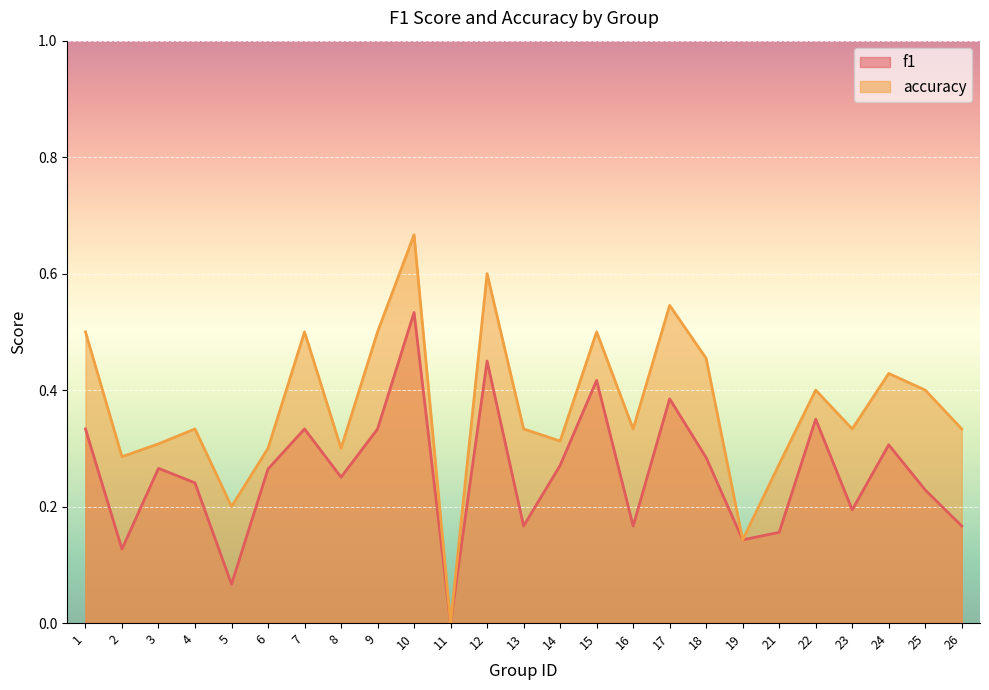

True or false: accuracy and f1 cross at least once.

False